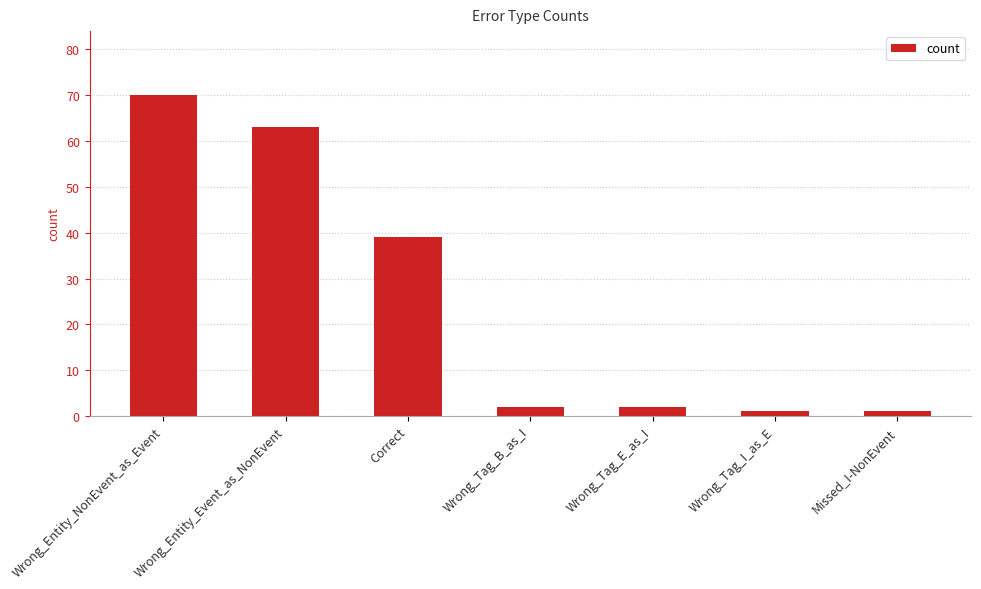

Read the value at Wrong_Entity_Event_as_NonEvent.

63